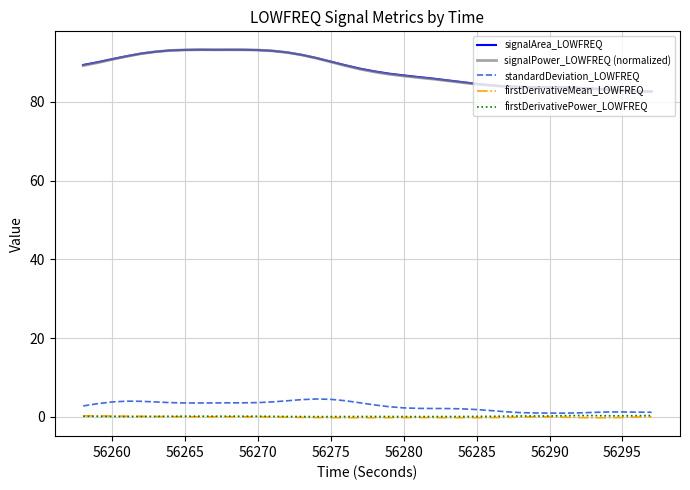

What is the maximum value shown in the chart?

93.2